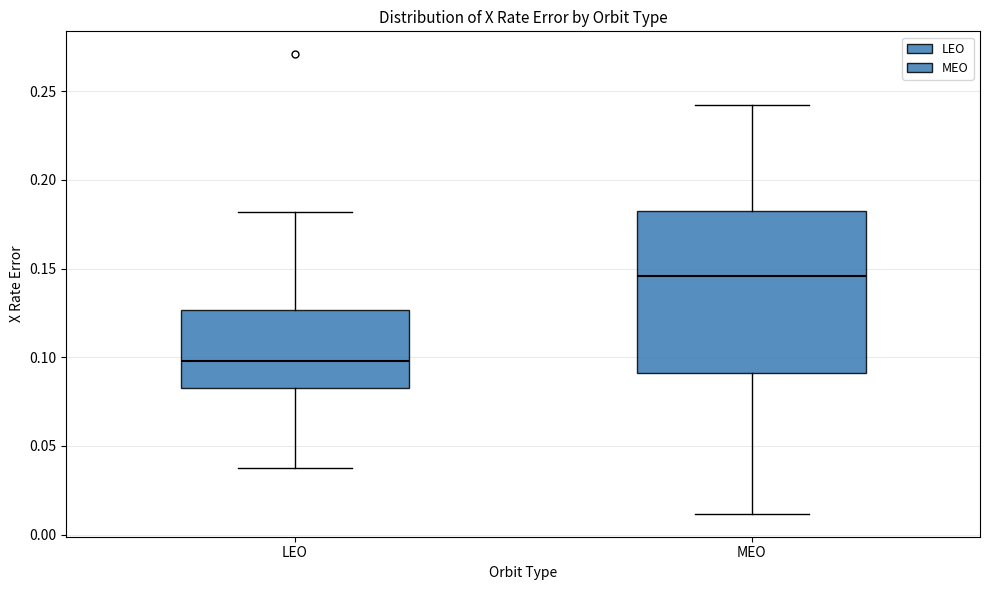

Where is the lower edge of the box for MEO on the y-axis? The values are not printed on the chart, so give them approximately, as read against the axis.

0.090